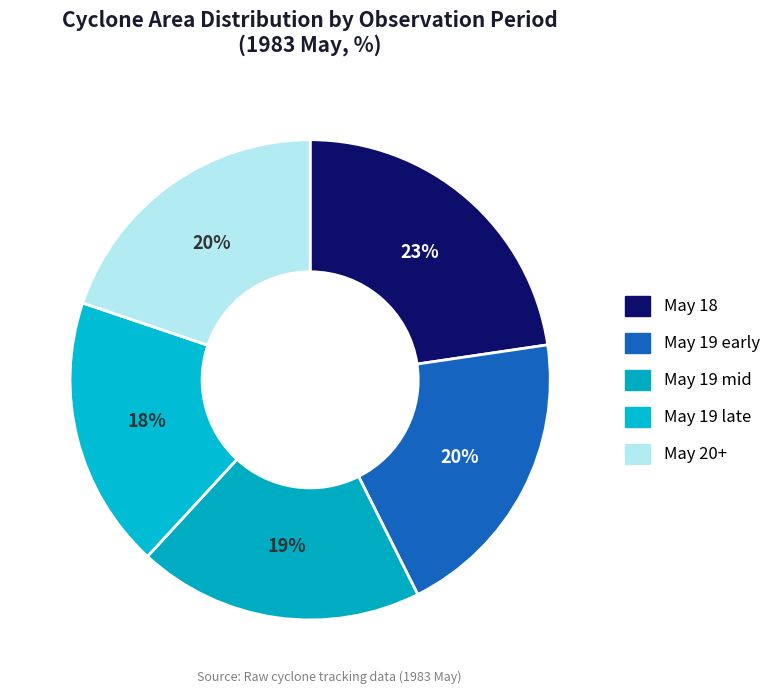

How many slices are in this pie chart?

5